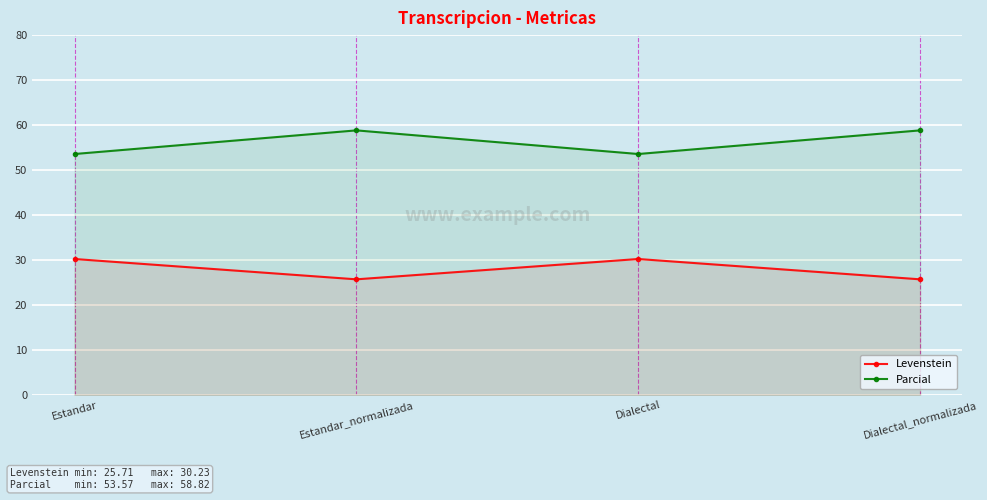

Reading left to right, transcribe all the data shown in this chart.

Levenstein: 30.2	25.7	30.2	25.7
Parcial: 53.6	58.8	53.6	58.8